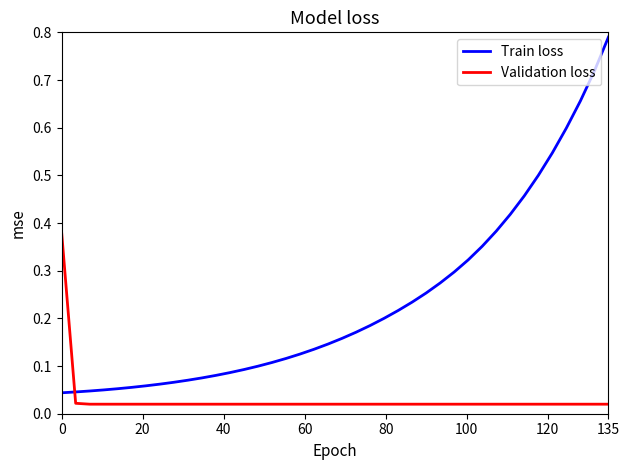

Which series has the largest range (max minus min)?

Train loss